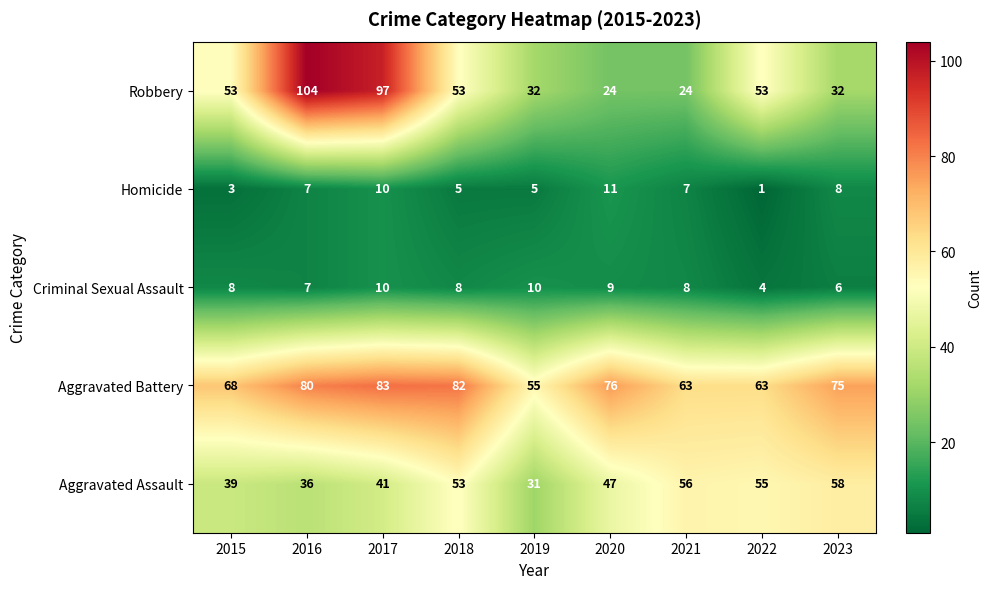

Which series has the largest total across all categories?

Aggravated Battery